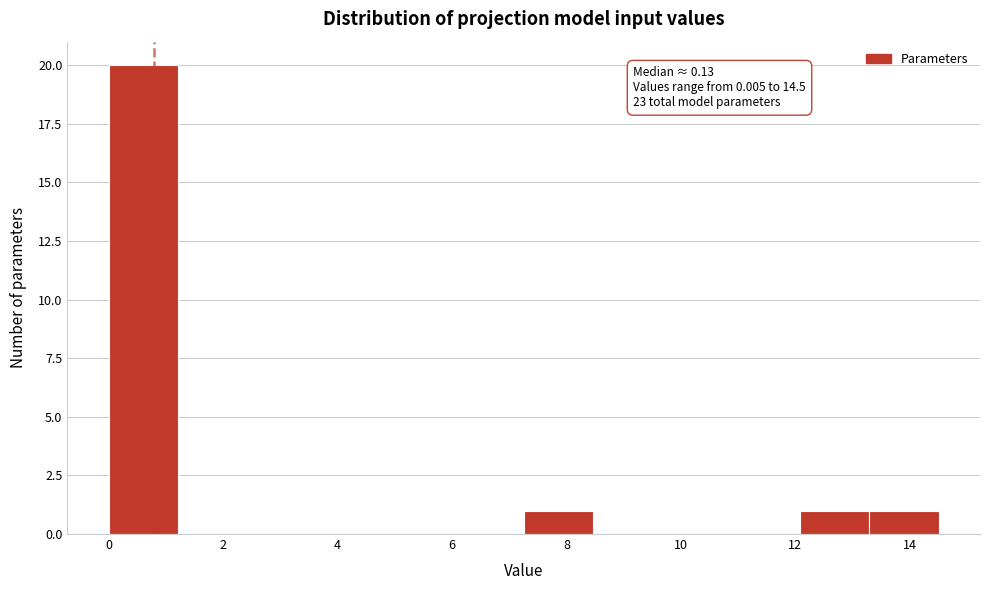

Over which range of the x-axis is the bar tallest?

0.0 to 1.2